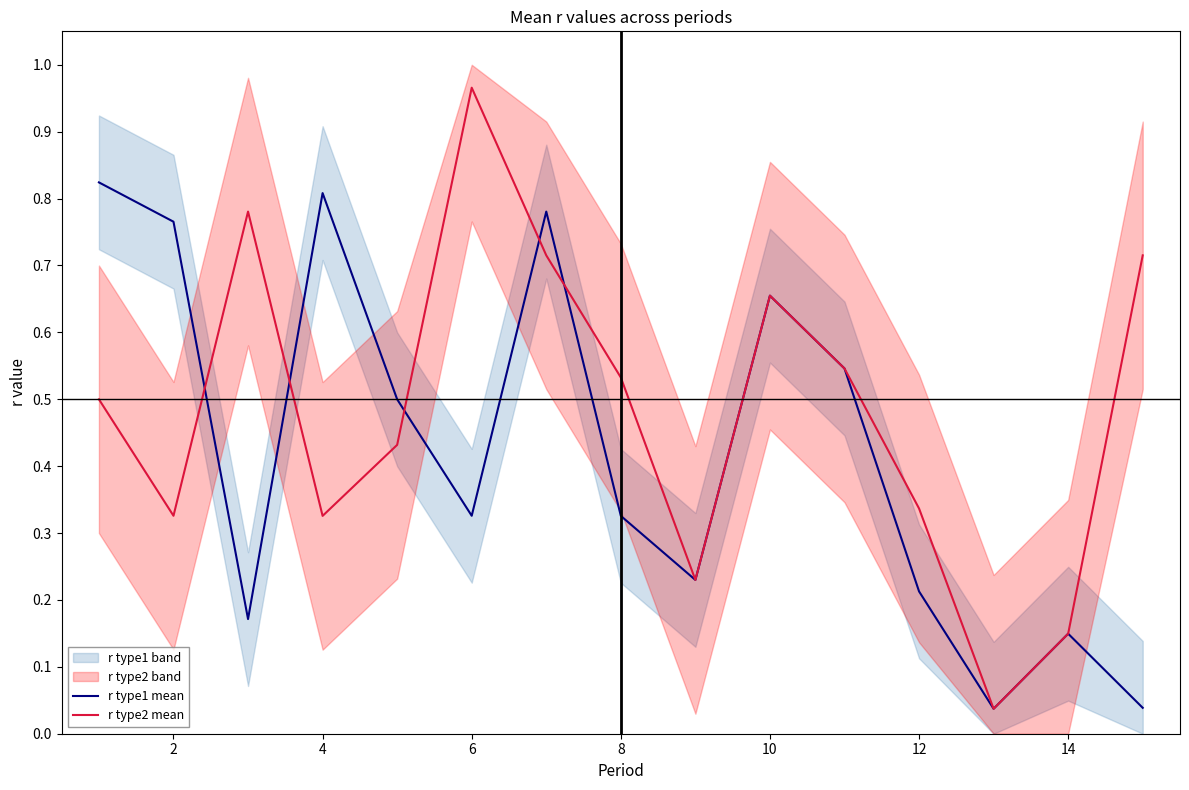

What is the difference between the second highest and second lowest values in the r type2 mean series?

0.6